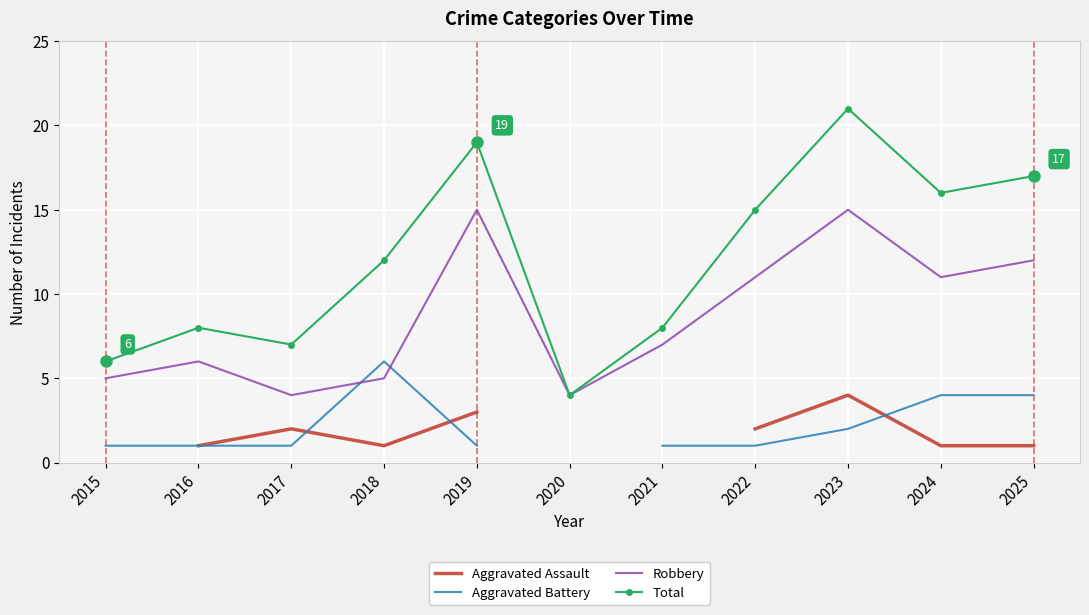

How many data points in Robbery are above 7?

5